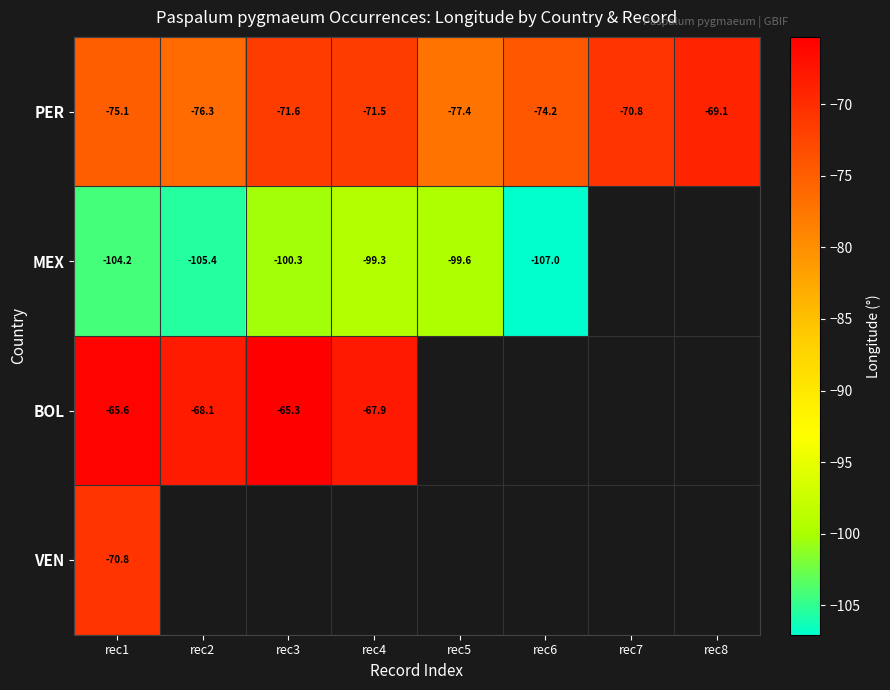

How many series are shown in this chart?

4